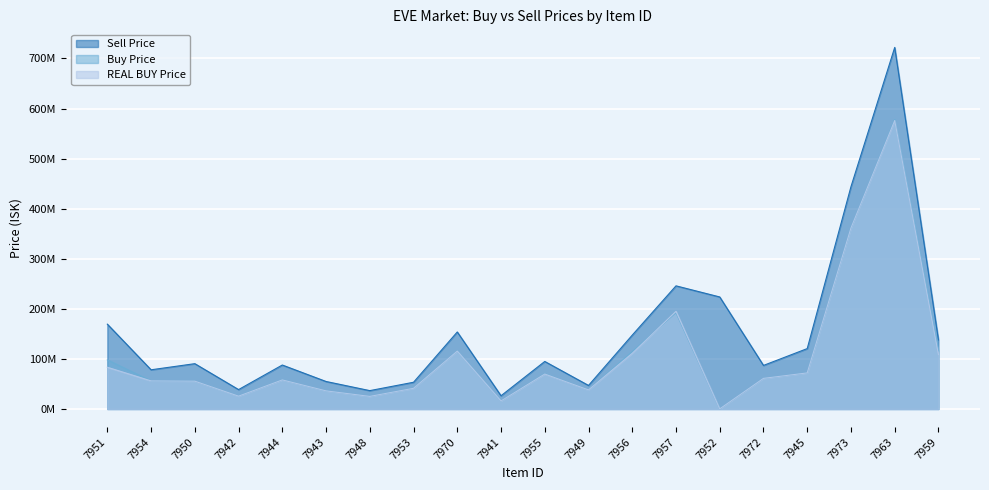

Which series has the largest total across all categories?

Sell Price